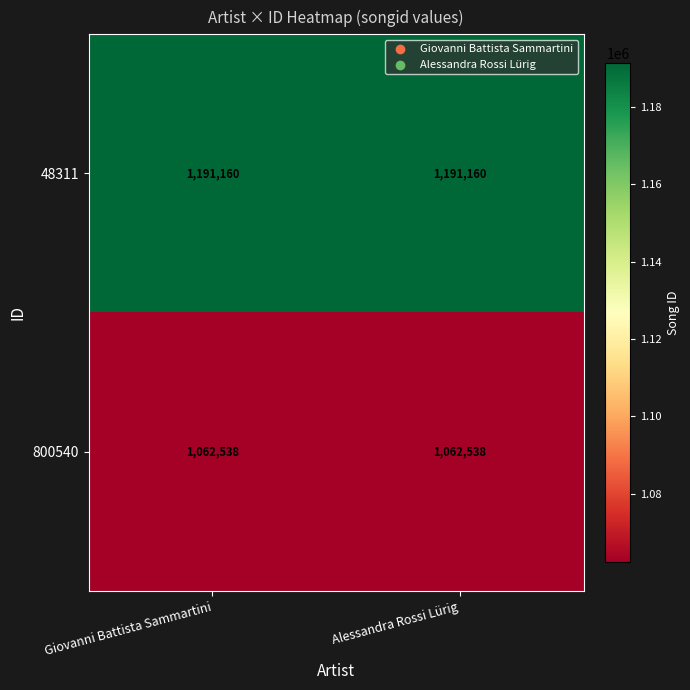

What is the spread (max minus min) of values at Alessandra Rossi Lürig?

128622